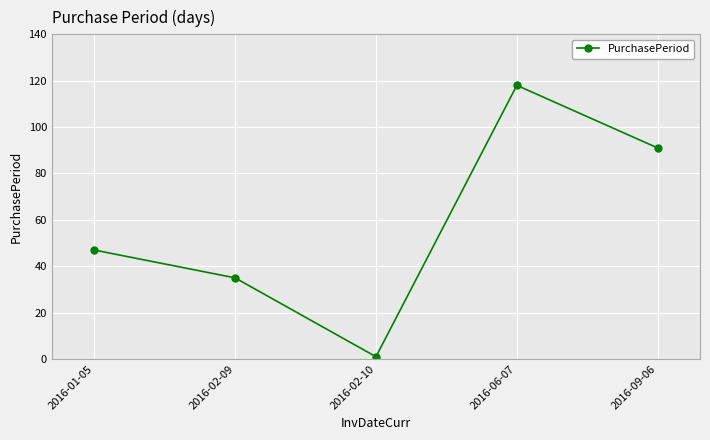

What position from the right is 2016-02-10?

3